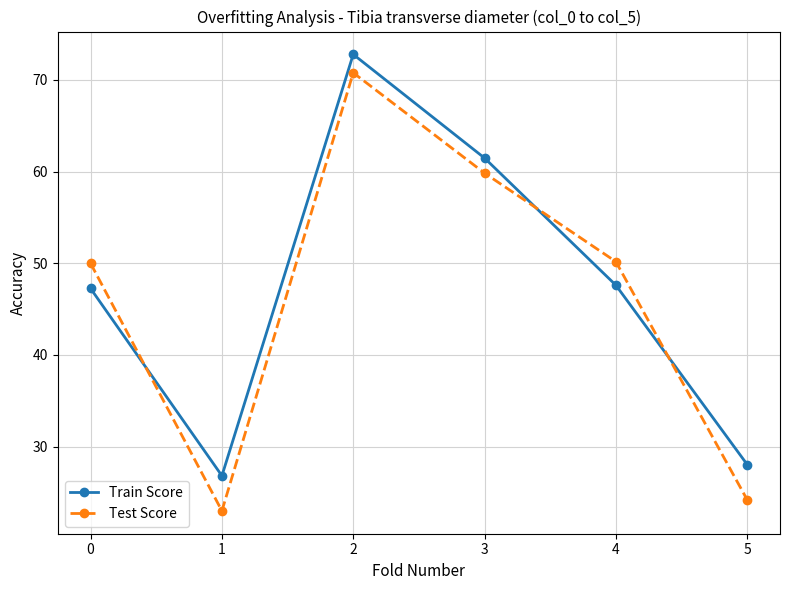

Which series has the widest spread of values?

Test Score